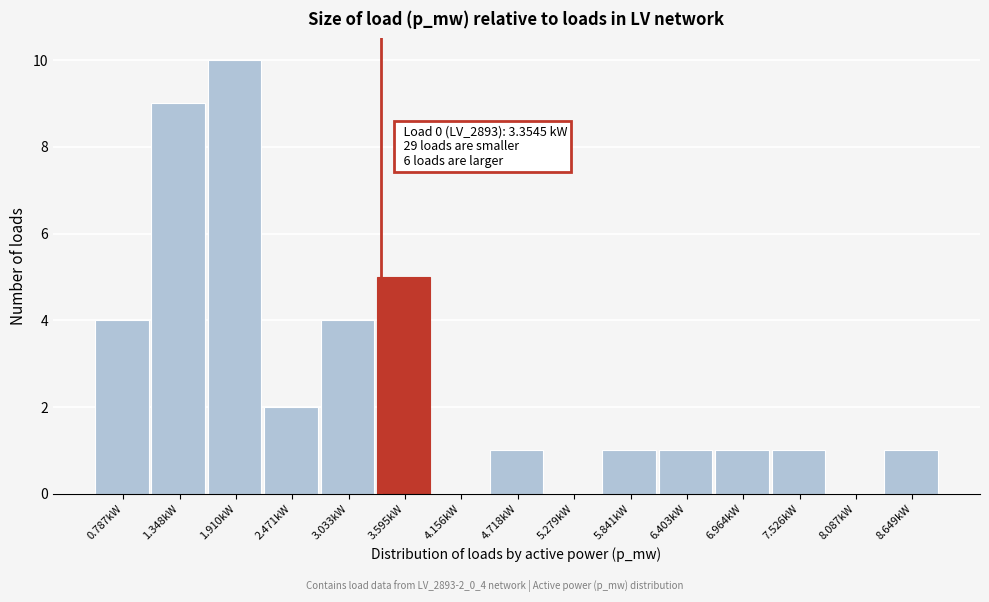

Which range on the x-axis has the tallest bar?

1.6 to 2.2